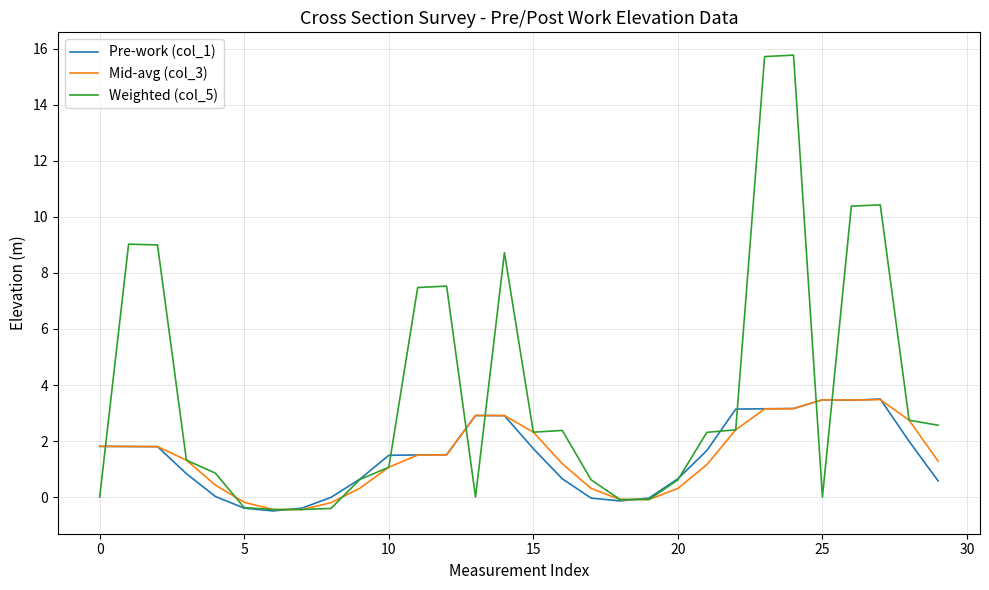

What is the smallest value displayed?

-0.5